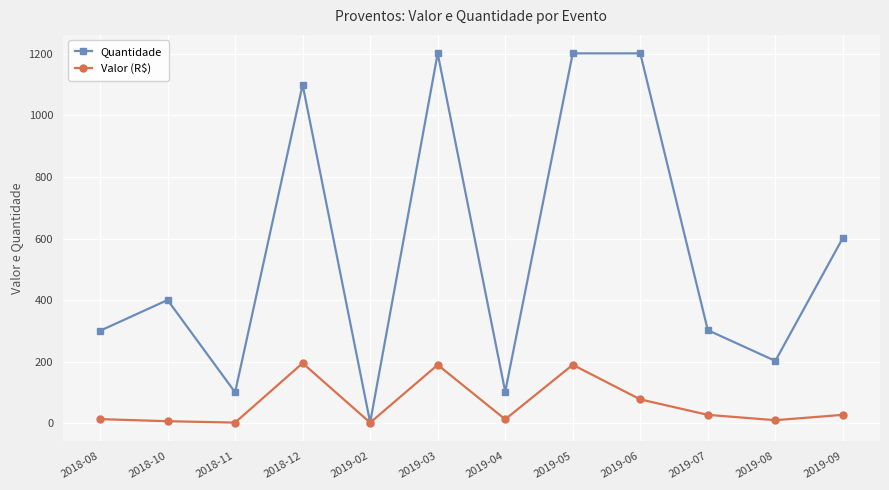

Rank the series at 2019-08 from highest to lowest value.

Quantidade, Valor (R$)